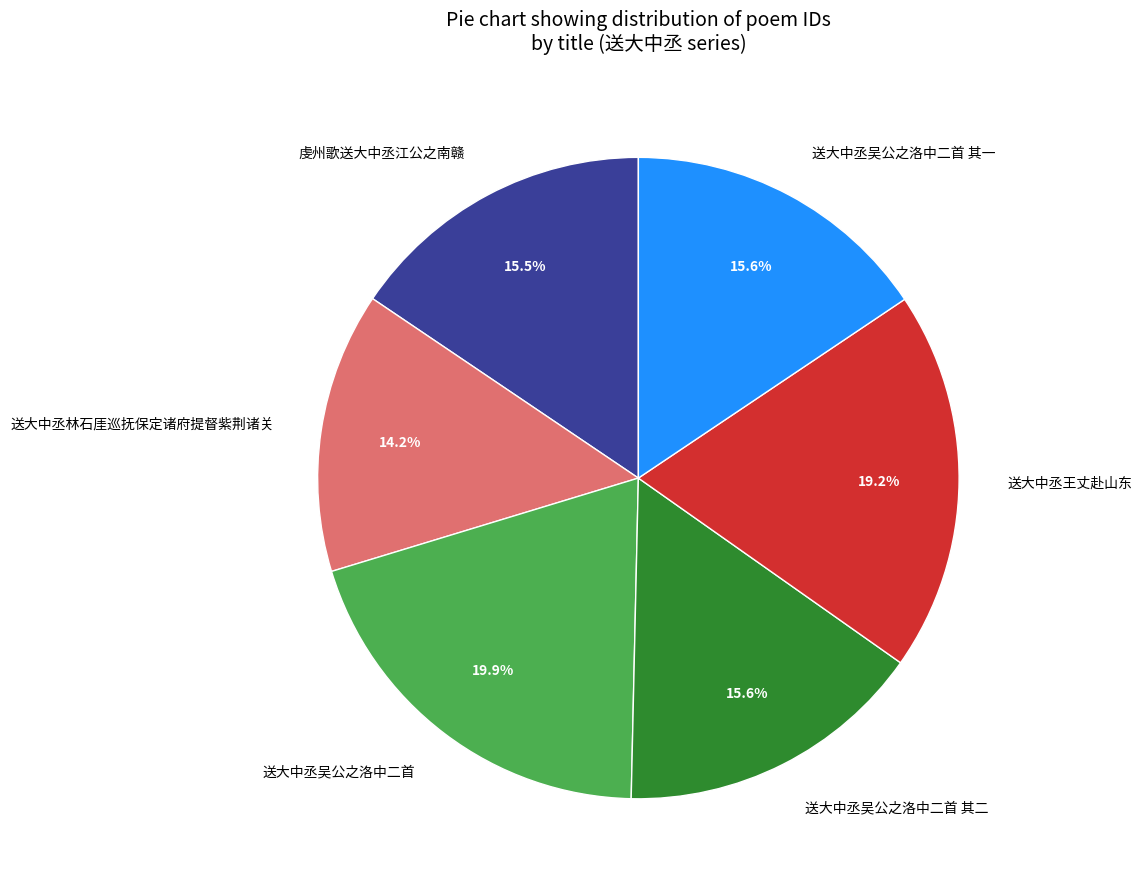

What is the smallest slice in the pie chart?

送大中丞林石厓巡抚保定诸府提督紫荆诸关